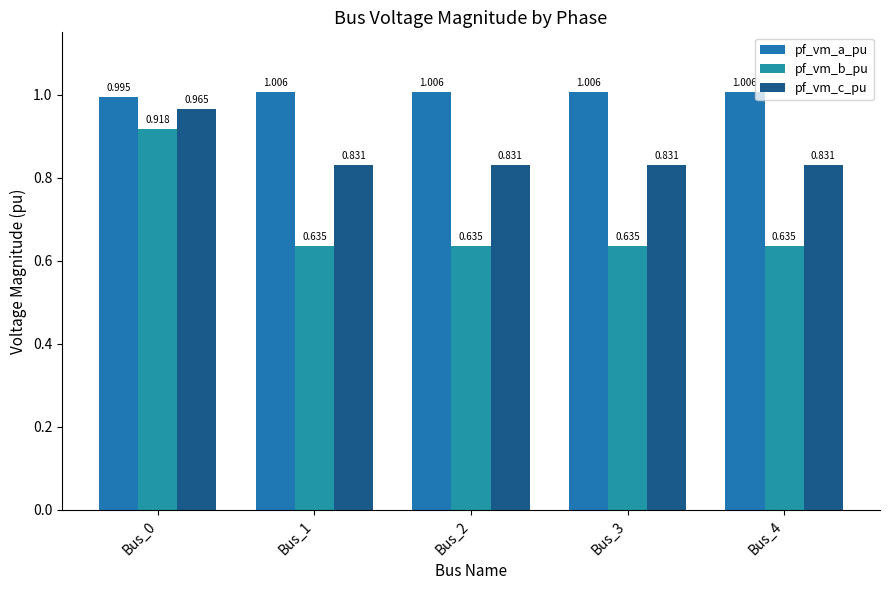

How many data points does each series have?

5